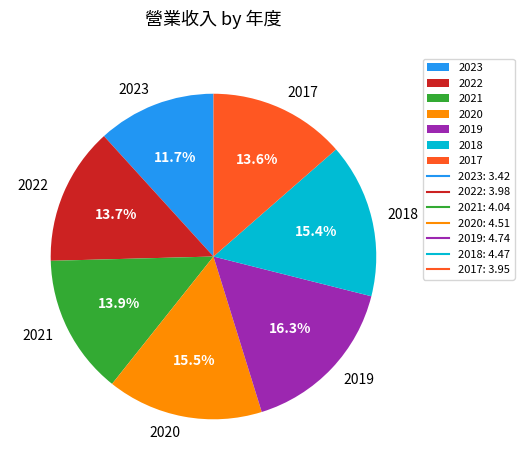

Count the number of slices in the pie.

7